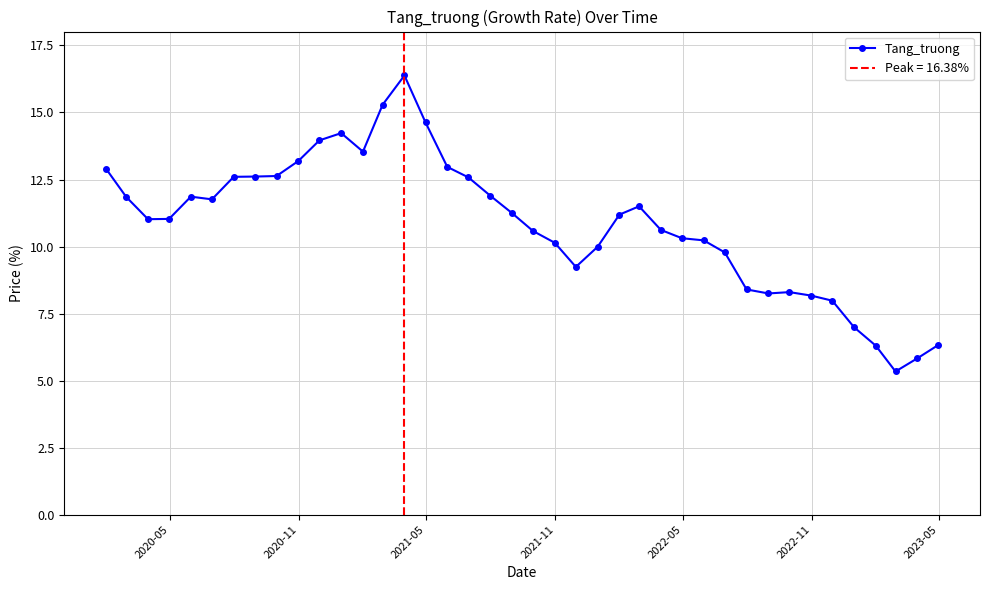

What is the highest value of the Tang_truong series?

16.4